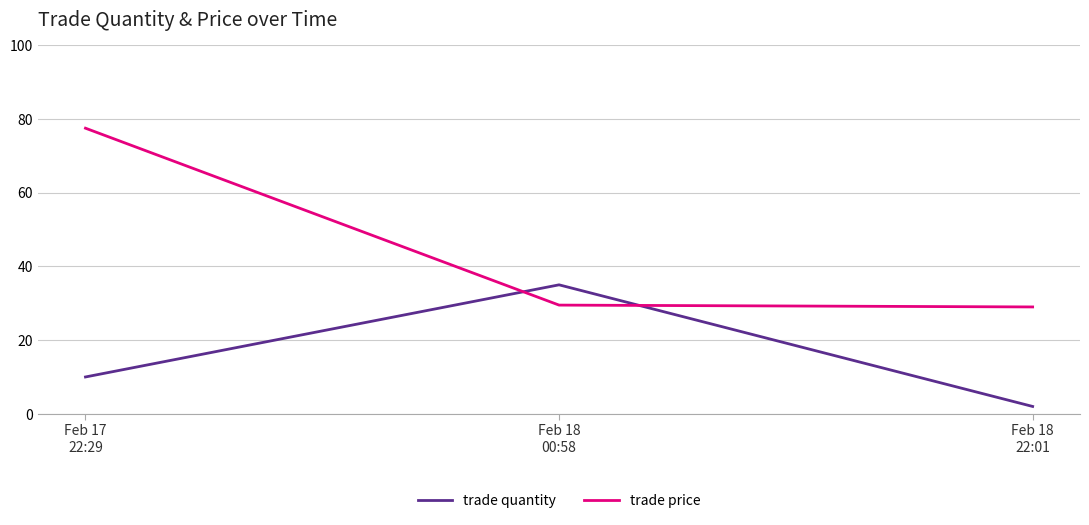

What is the minimum value shown in the chart?

2.0